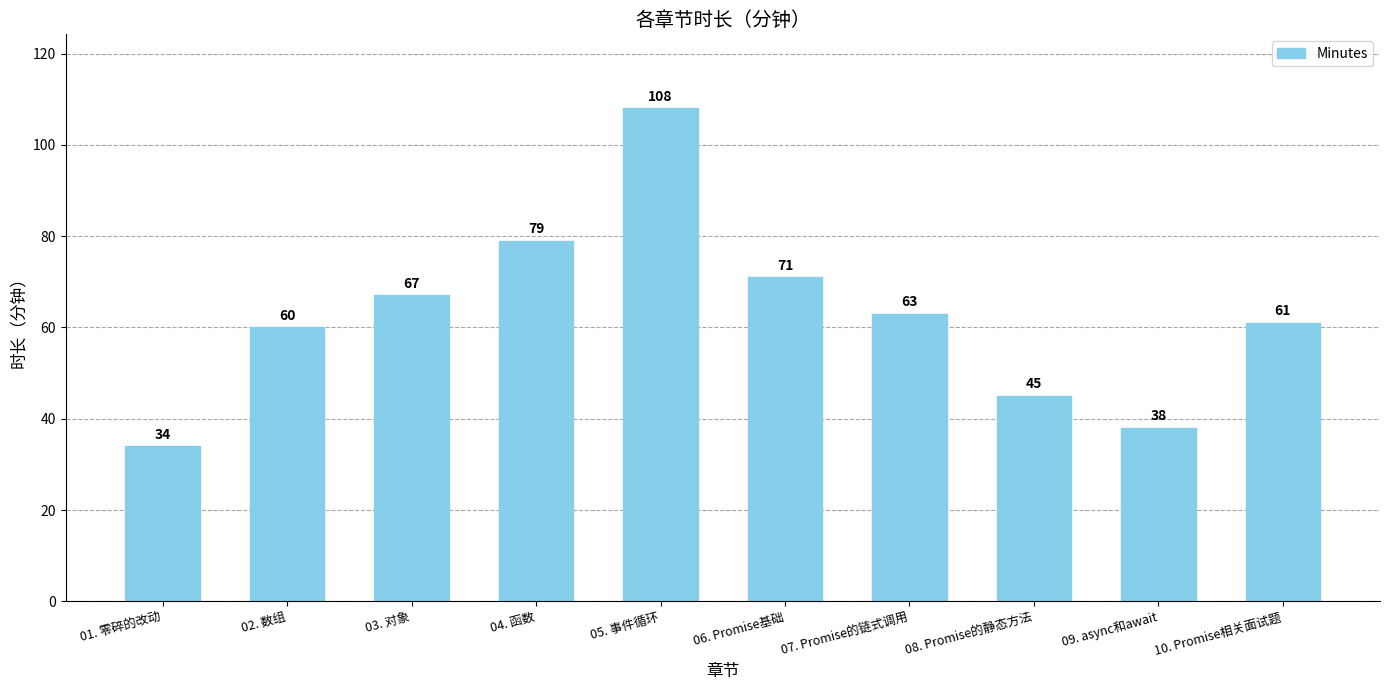

What is the minimum value shown in the chart?

34